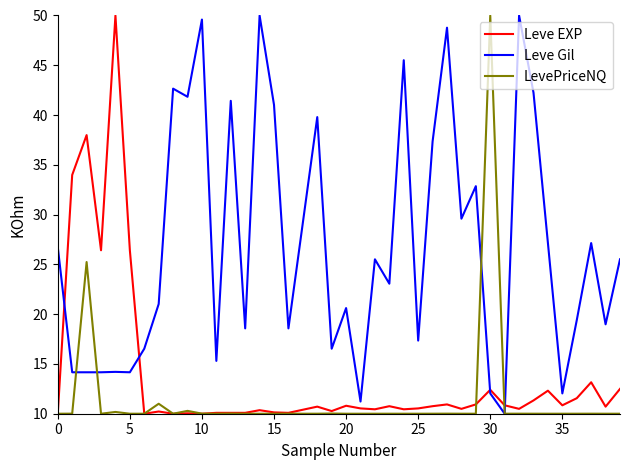

What is the greatest value displayed?

50.0